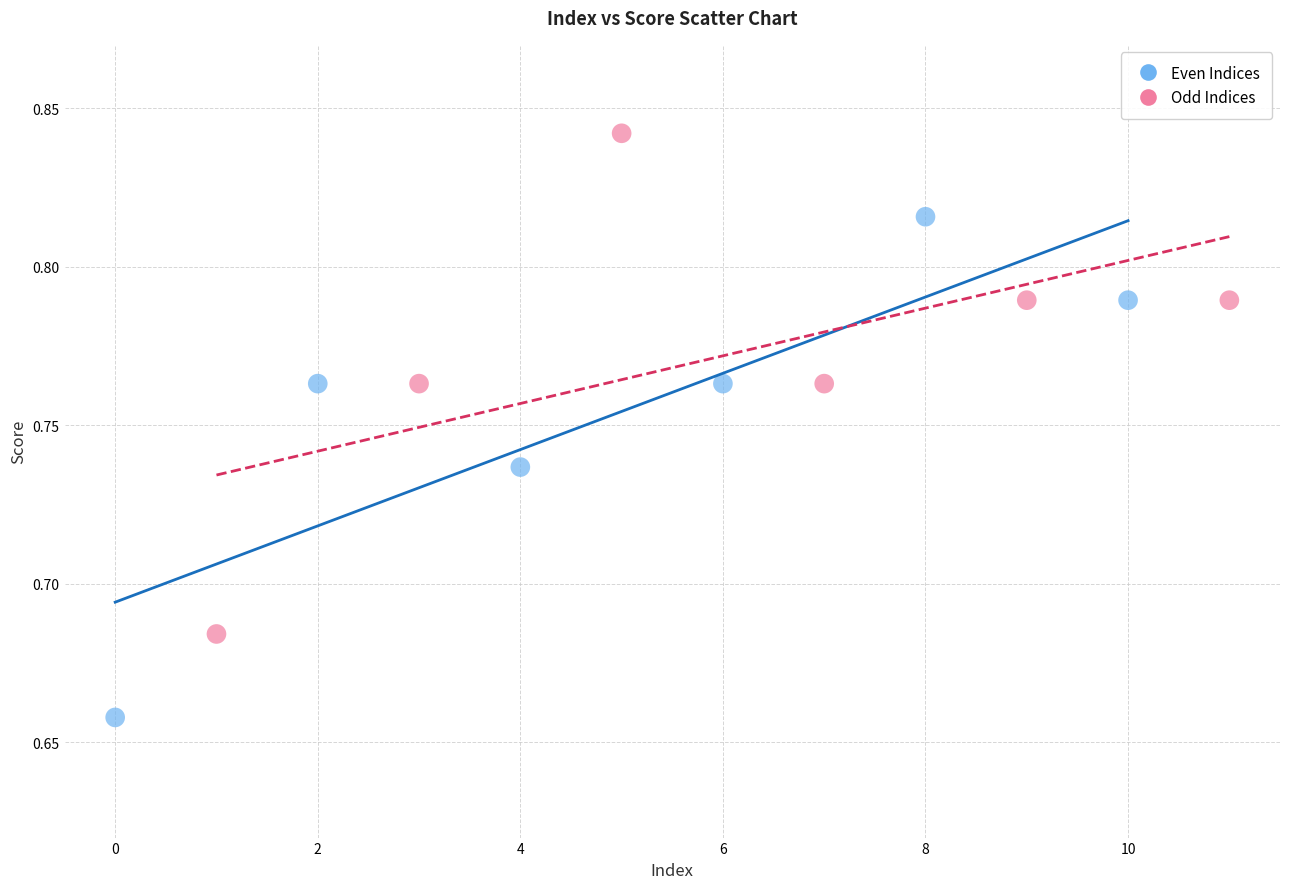

Which series reaches the minimum Y coordinate?

Even Indices